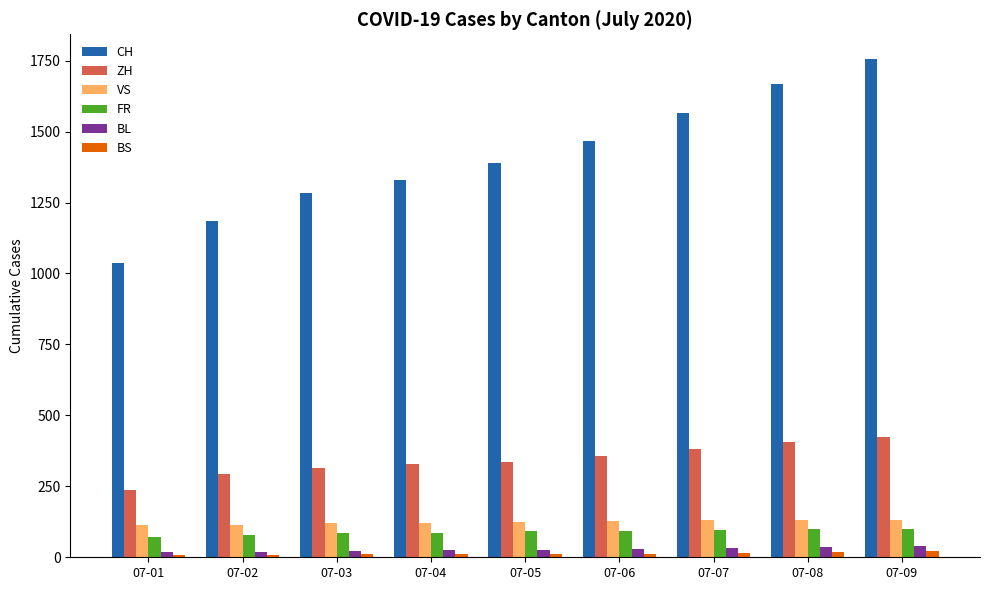

Which series has the largest range (max minus min)?

CH